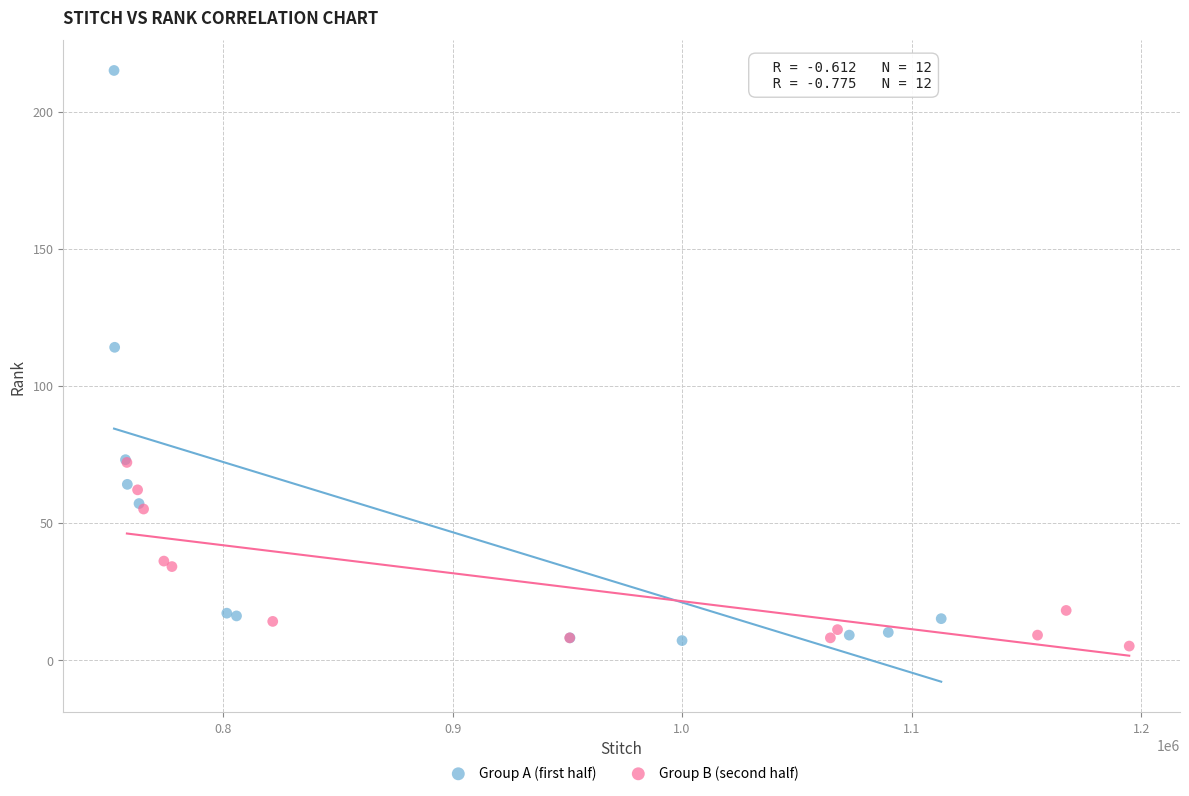

Which series contains the highest Y value?

Group A (first half)